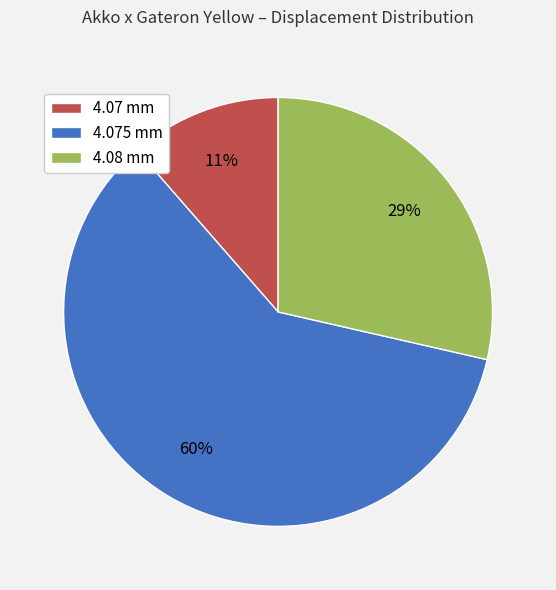

How many slices are in this pie chart?

3